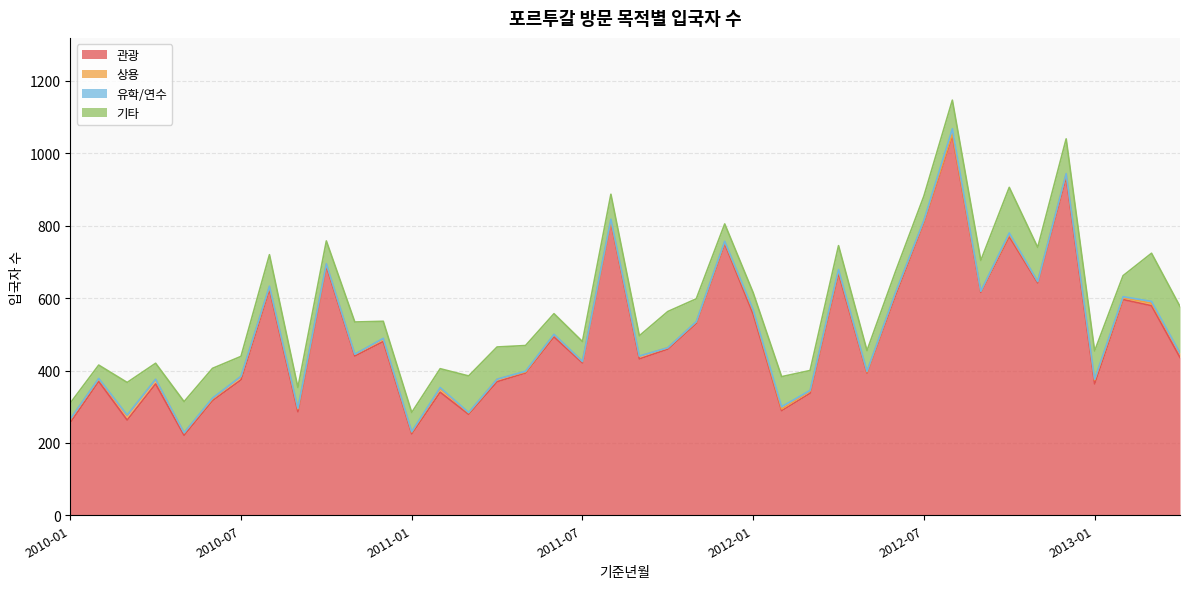

At which category does the chart reach its peak across all series?

2012-08